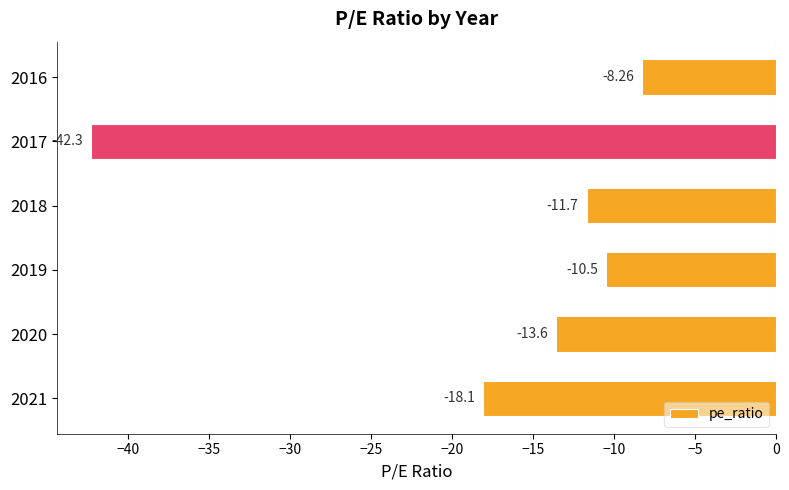

Are the bars grouped side by side (vs. stacked)?

No